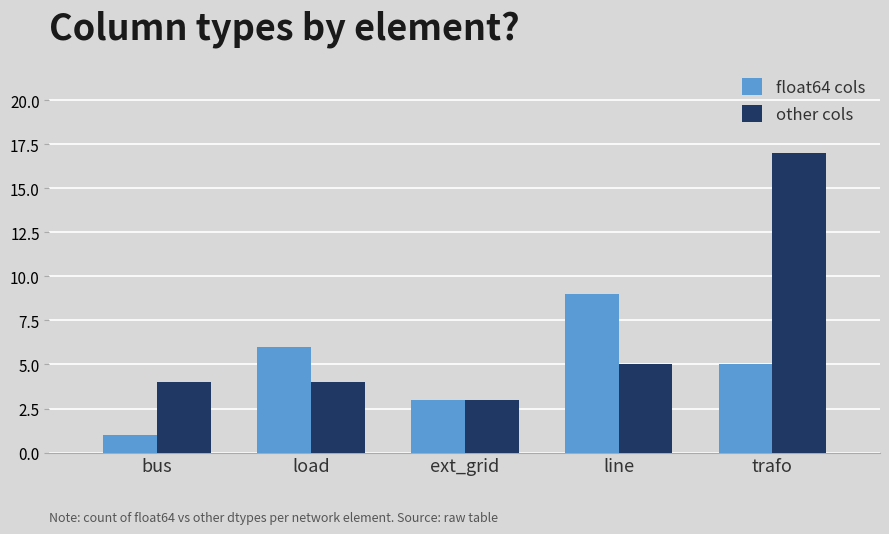

Reading right to left, what are all the values shown in this chart?

float64 cols: trafo=5	line=9	ext_grid=3	load=6	bus=1
other cols: trafo=17	line=5	ext_grid=3	load=4	bus=4